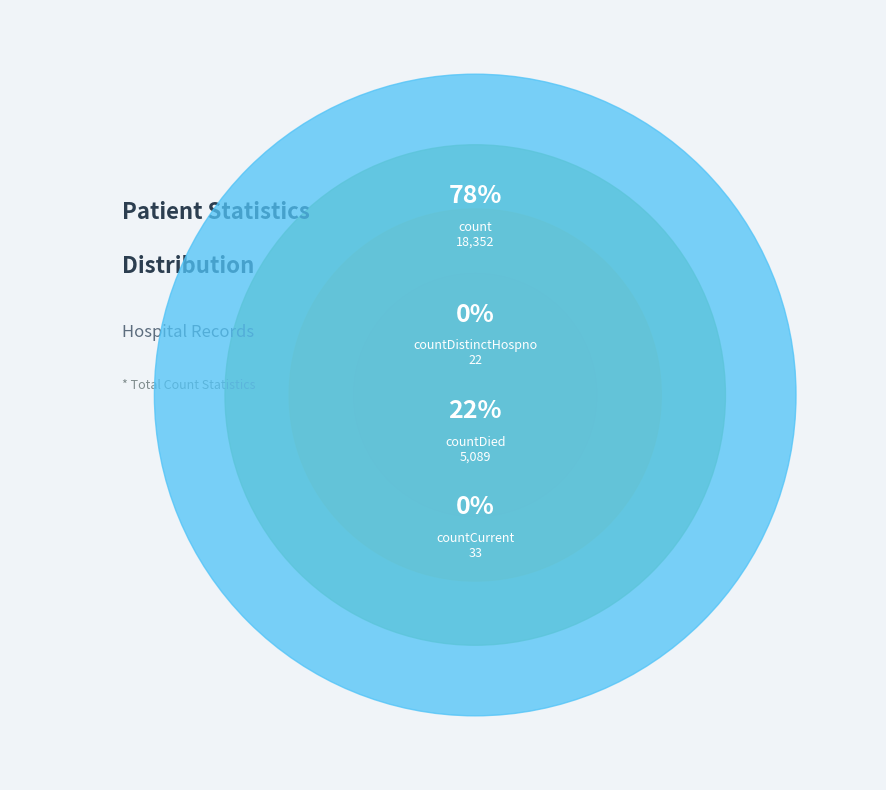

The countDistinctHospno slice represents 11% of the pie. True or false?

False